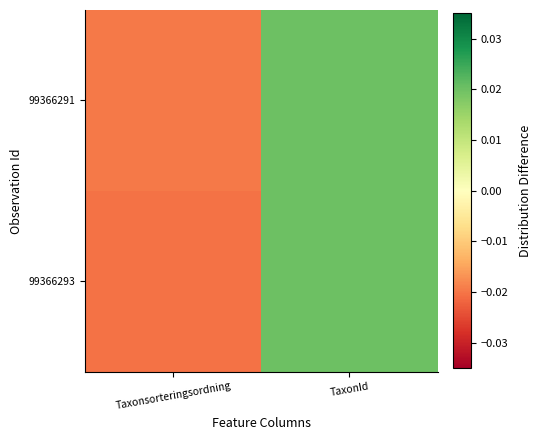

How many categories are shown in the chart?

2